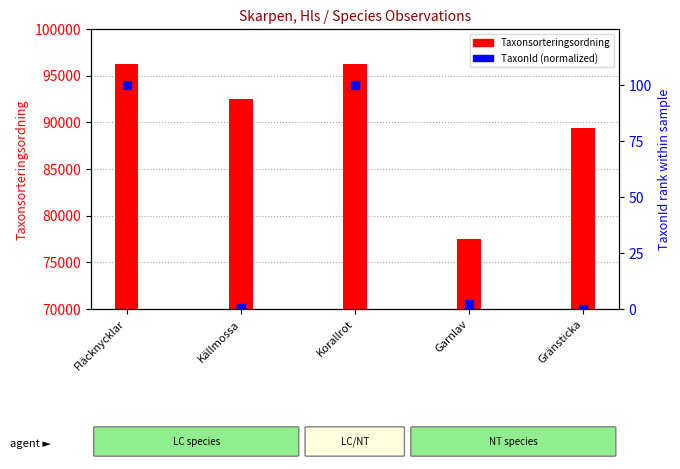

Which series has the largest total across all categories?

Taxonsorteringsordning